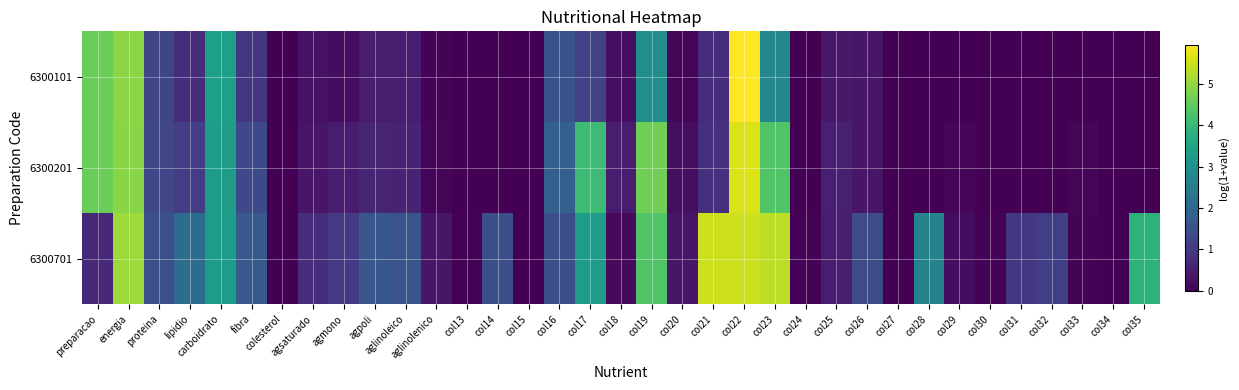

Which series has the largest range (max minus min)?

6300101